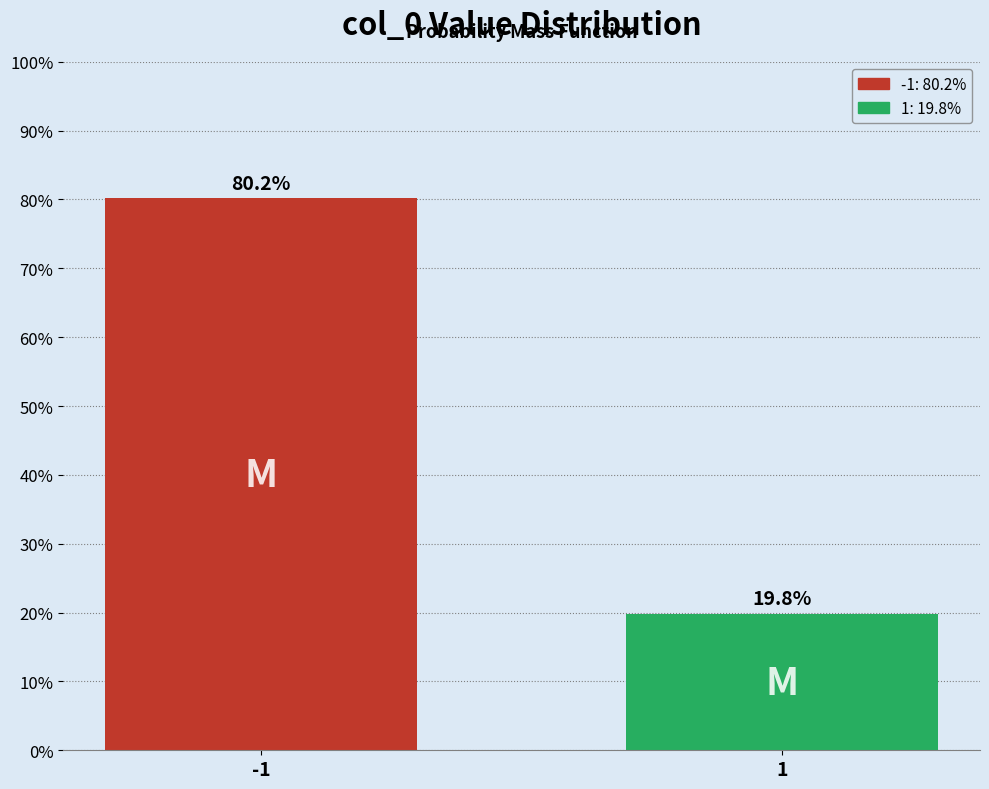

Reading left to right, extract all data points from this chart.

-1=80.2	1=19.8